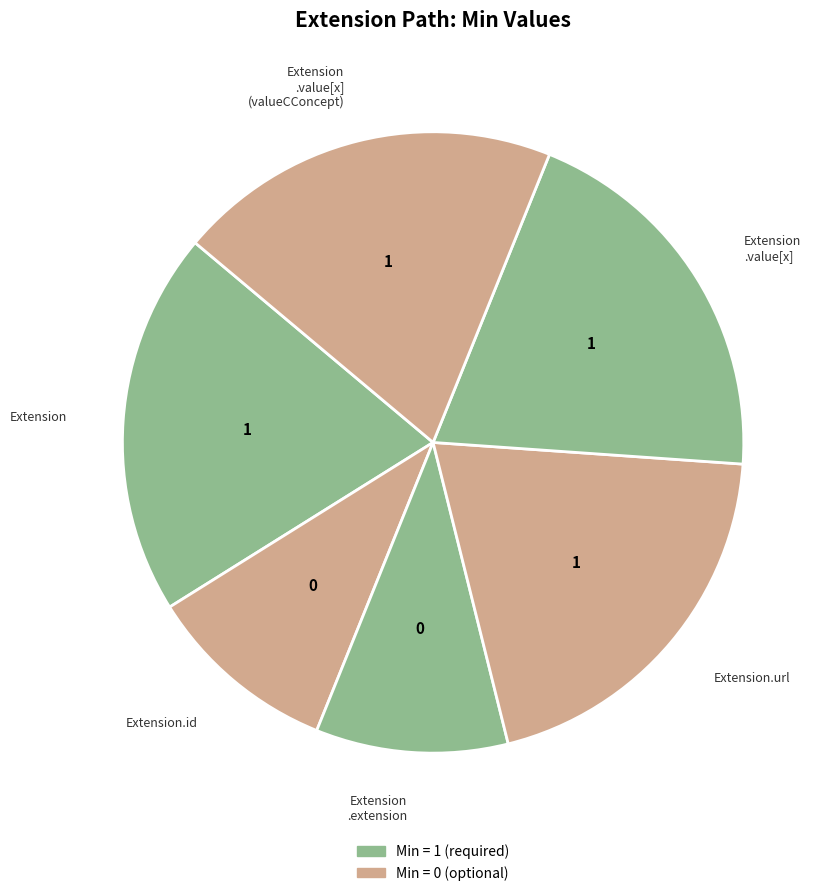

How many segments does this pie chart have?

6